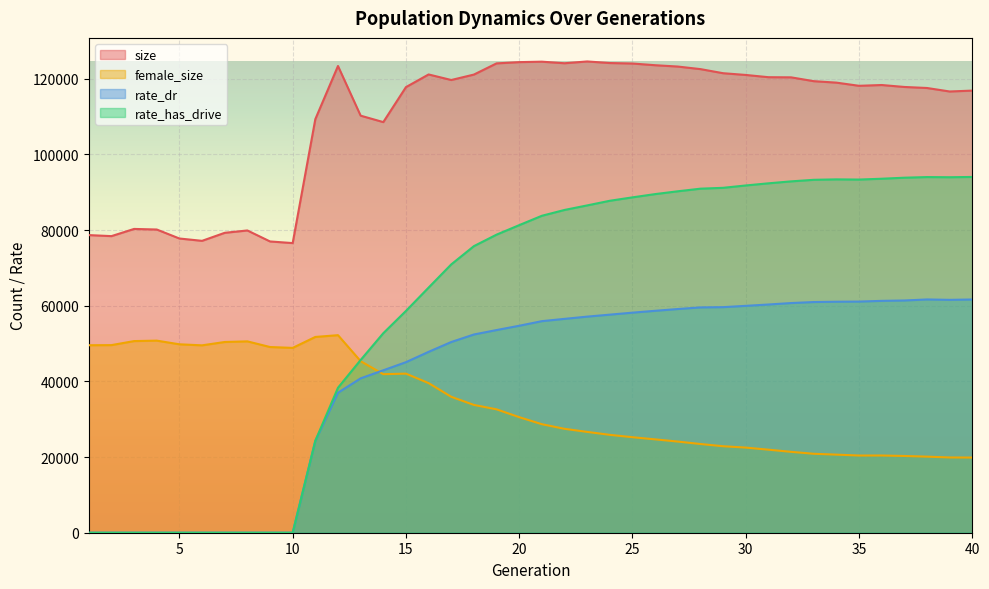

Reading left to right, extract all data points from this chart.

size: 78687.0	78413.0	80316.0	80162.0	77785.0	77167.0	79288.0	79911.0	77006.0	76572.0	109340.0	123393.0	110259.0	108558.0	117806.0	121154.0	119688.0	121125.0	124082.0	124413.0	124533.0	124118.0	124592.0	124175.0	124046.0	123597.0	123245.0	122567.0	121483.0	121024.0	120430.0	120391.0	119380.0	118994.0	118156.0	118363.0	117849.0	117575.0	116653.0	116888.0
female_size: 49569.0	49598.0	50665.0	50786.0	49813.0	49540.0	50426.0	50591.0	49095.0	48866.0	51759.0	52228.0	45358.0	41912.0	42060.0	39555.0	35932.0	33788.0	32618.0	30550.0	28689.0	27470.0	26655.0	25875.0	25251.0	24683.0	24099.0	23454.0	22864.0	22508.0	21957.0	21384.0	20870.0	20645.0	20408.0	20415.0	20291.0	20112.0	19897.0	19870.0
rate_dr: 0.0	0.0	0.0	0.0	0.0	0.0	0.0	0.0	0.0	0.0	24301.5	37010.6	40813.8	42942.1	45087.7	47819.7	50420.5	52407.3	53581.9	54717.3	55933.1	56539.1	57131.4	57656.1	58179.4	58671.7	59138.6	59567.3	59636.1	59980.3	60334.3	60718.3	60985.5	61071.1	61107.6	61298.5	61396.2	61671.2	61566.9	61662.1
rate_has_drive: 0.0	0.0	0.0	0.0	0.0	0.0	0.0	0.0	0.0	0.0	24301.5	38328.9	45661.2	52744.4	58634.9	64808.0	70940.9	75767.3	78806.7	81318.3	83793.6	85332.7	86534.0	87761.1	88663.0	89524.5	90267.9	90956.8	91184.0	91806.4	92373.8	92888.2	93302.3	93417.6	93369.5	93587.5	93859.8	94025.0	93984.7	94057.6